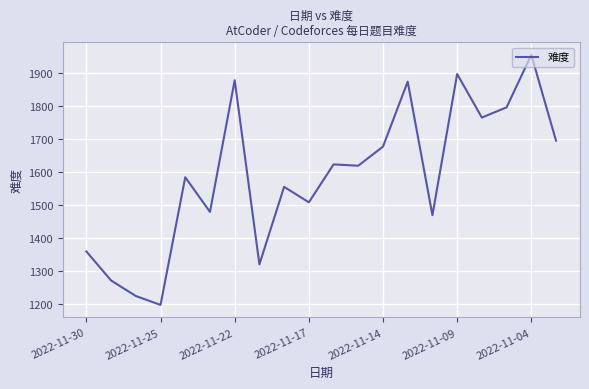

What is the minimum value shown in the chart?

1196